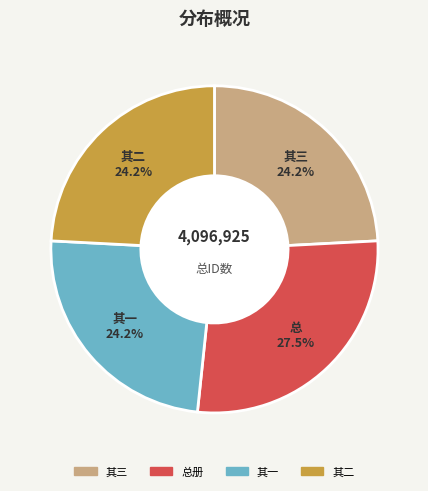

Is there any slice that represents more than half of the pie?

No